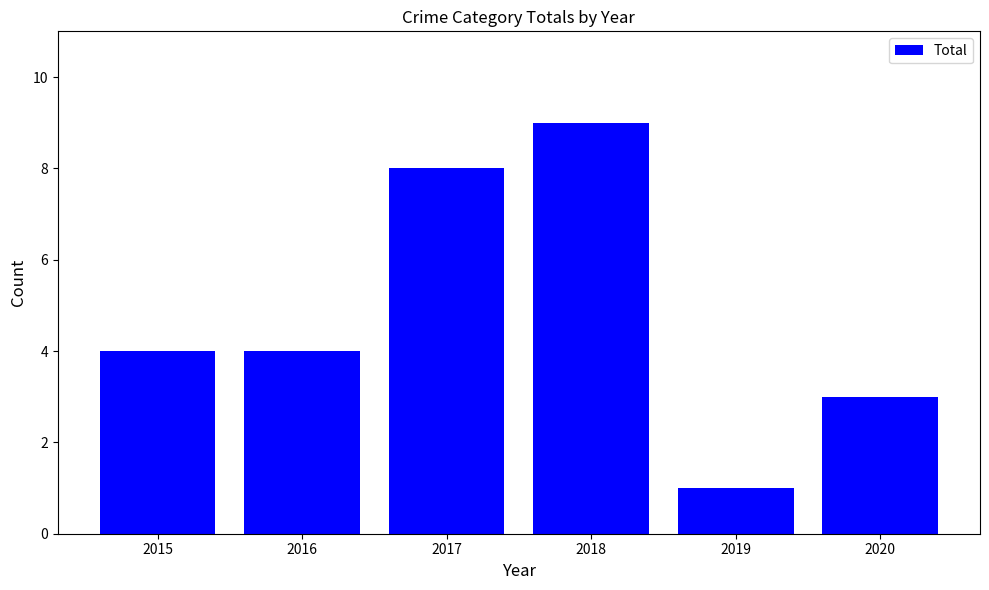

What is the change in value from 2017 to 2020?

-5